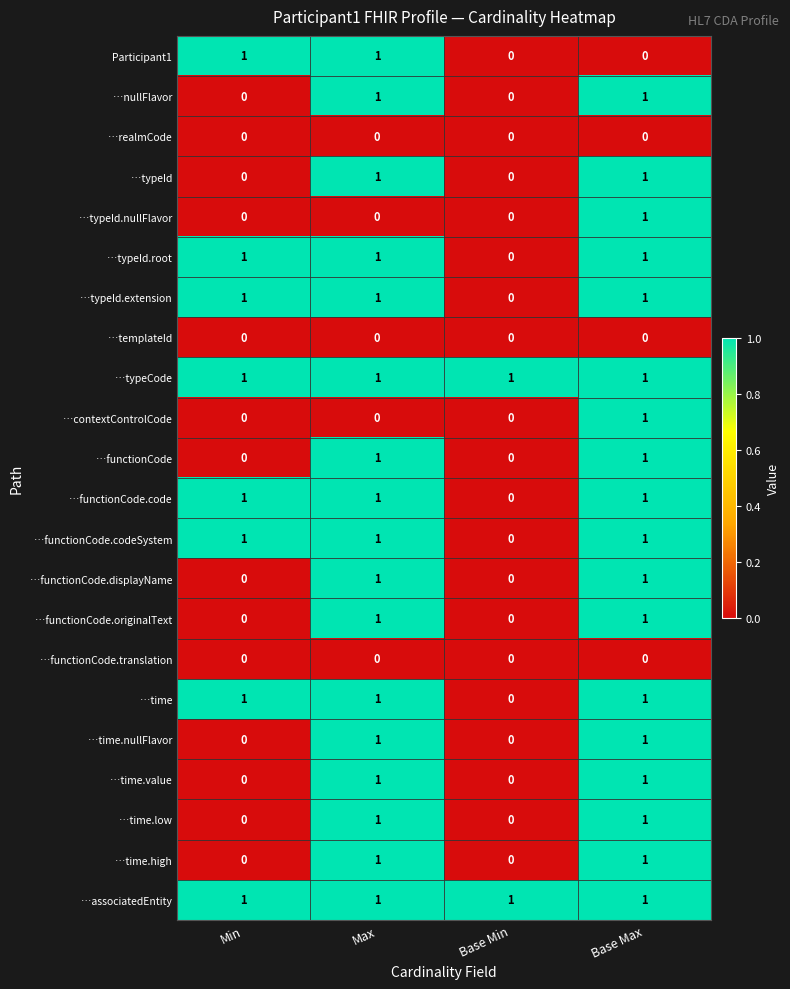

Which category has the highest value in the …typeId.nullFlavor series?

Base Max